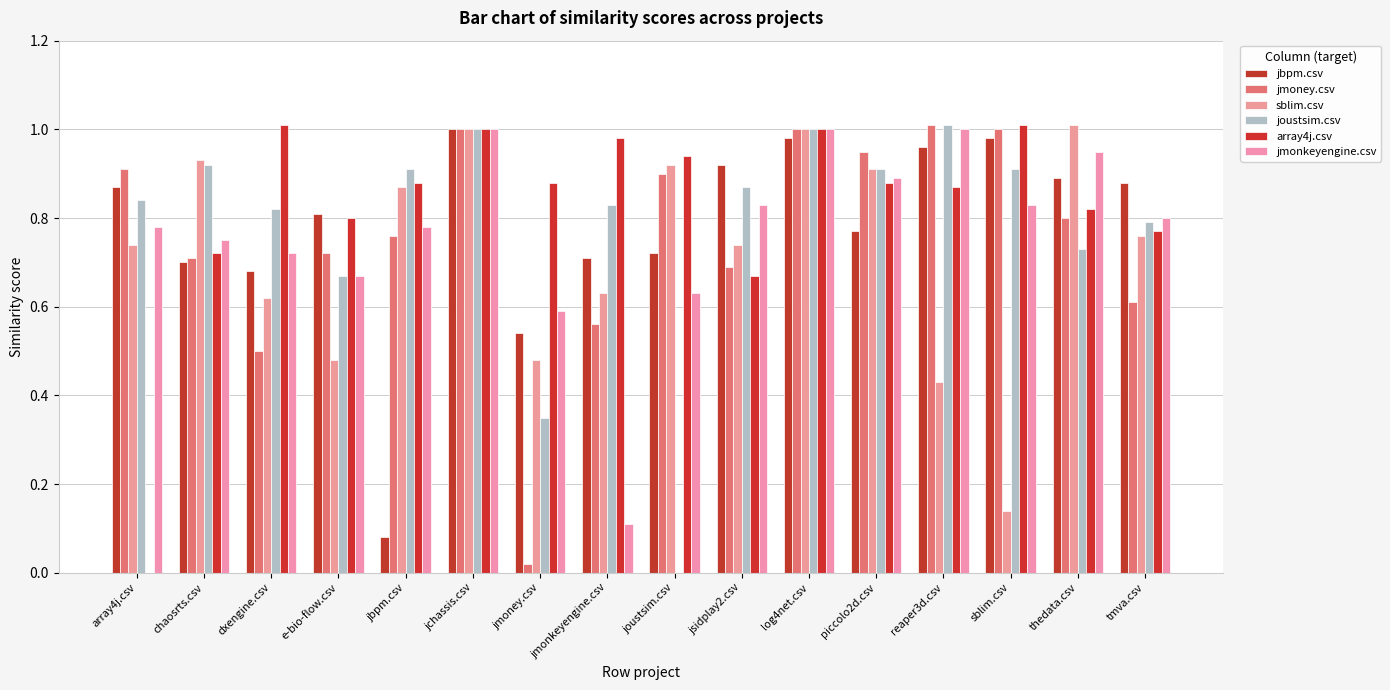

Where is jmonkeyengine.csv nearest to the value 0?

jmonkeyengine.csv